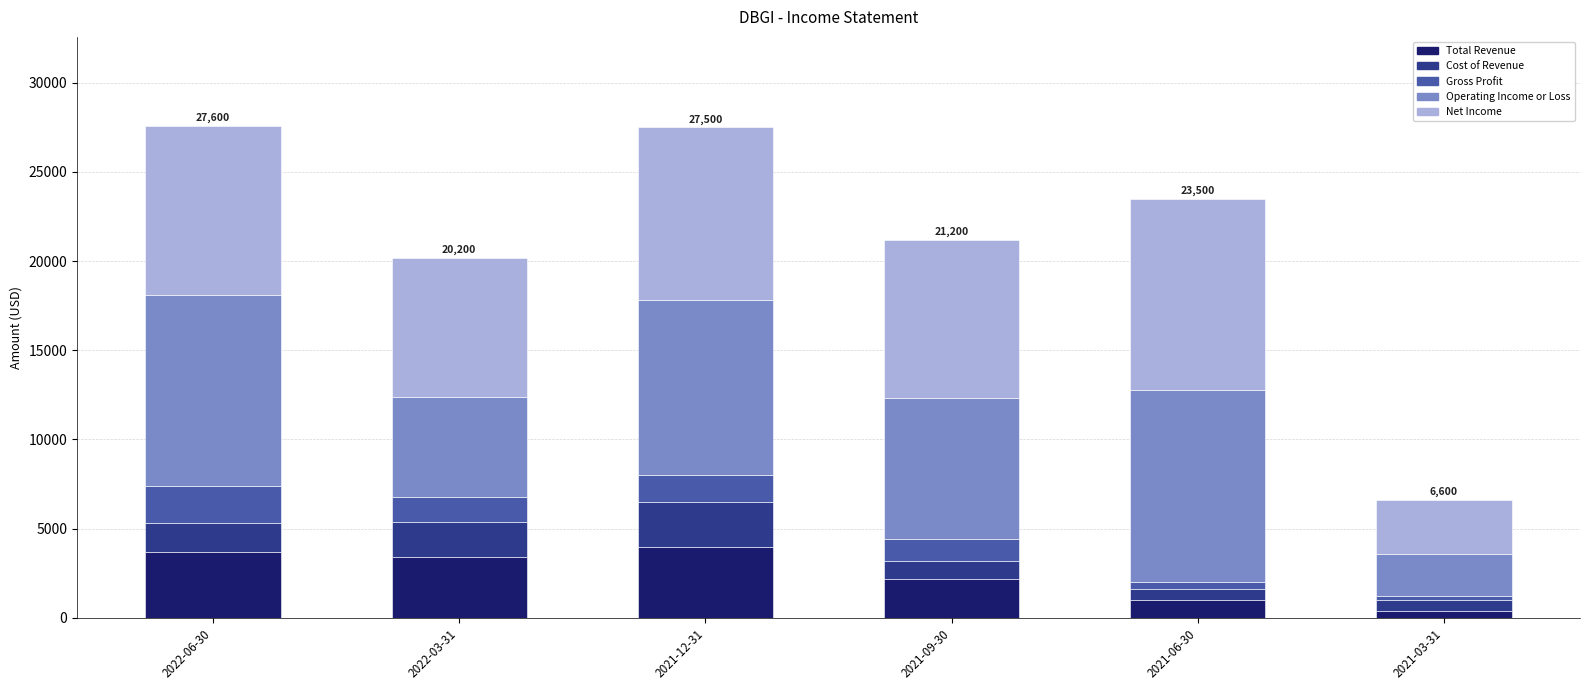

What is the highest value of the Total Revenue series?

4000